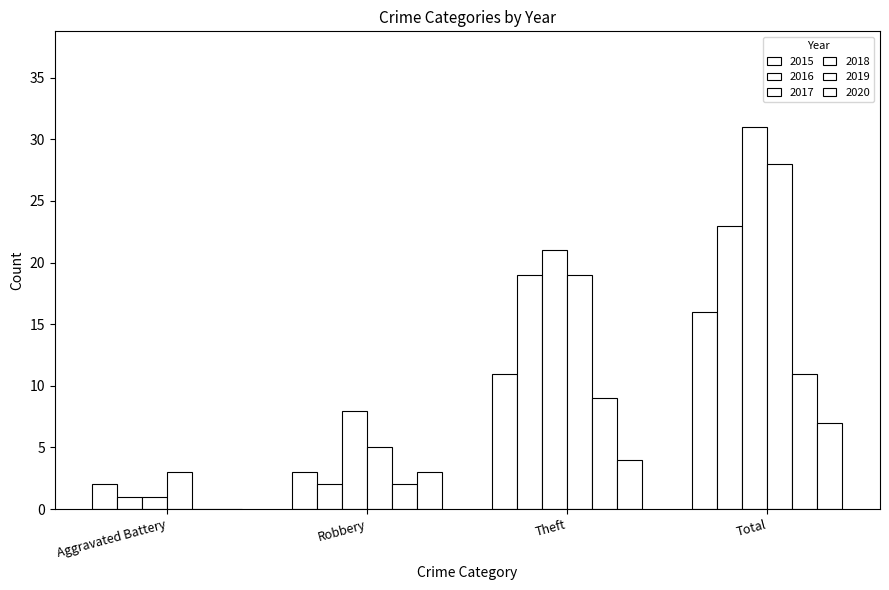

Which label corresponds to the largest value in the chart?

Total